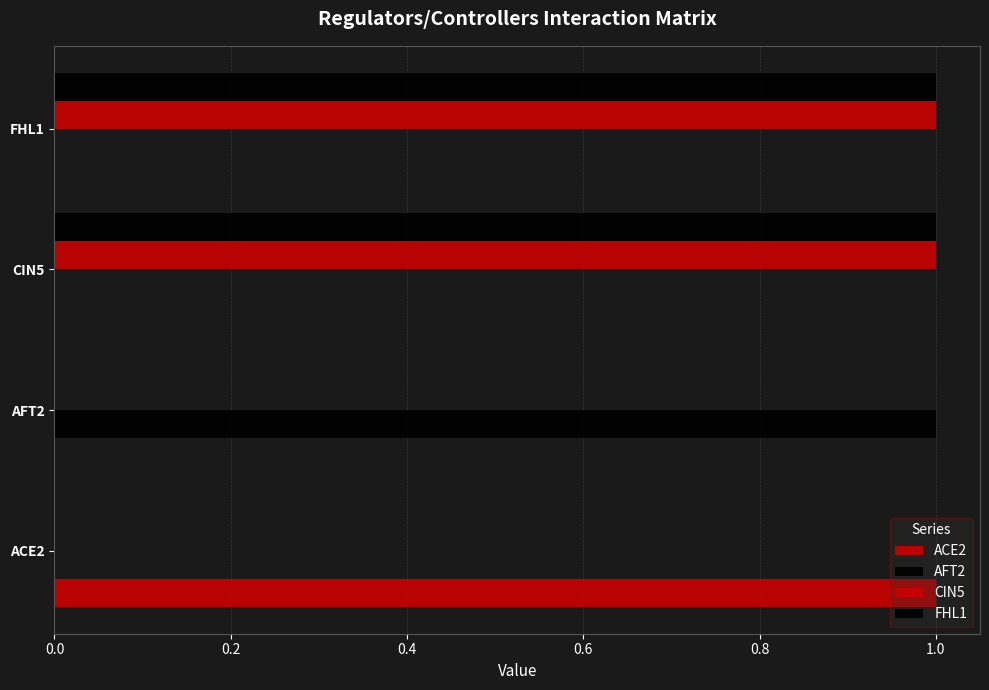

Count the number of data series in this chart.

4